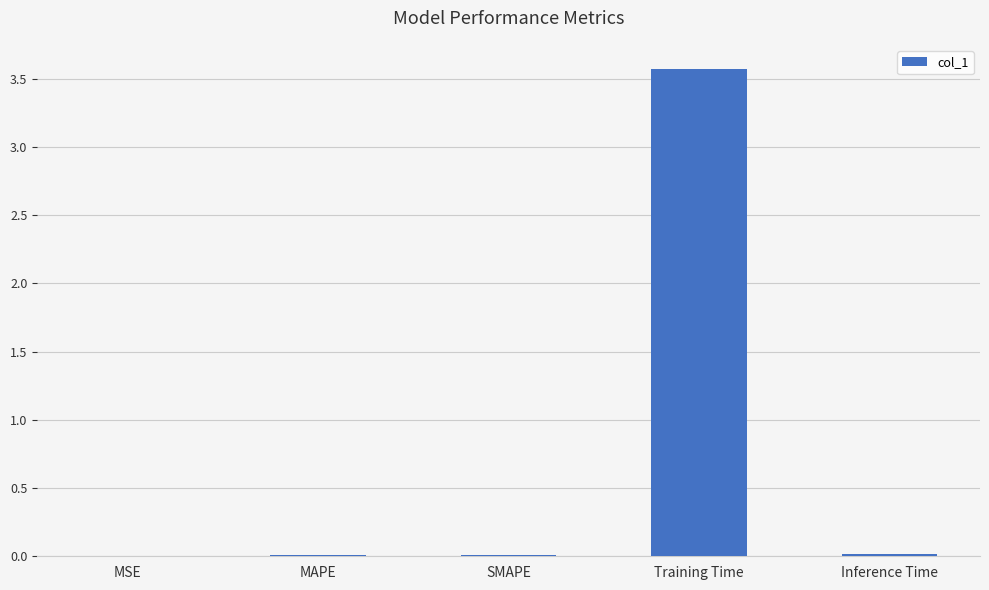

Which has a higher value, Inference Time or Training Time?

Training Time